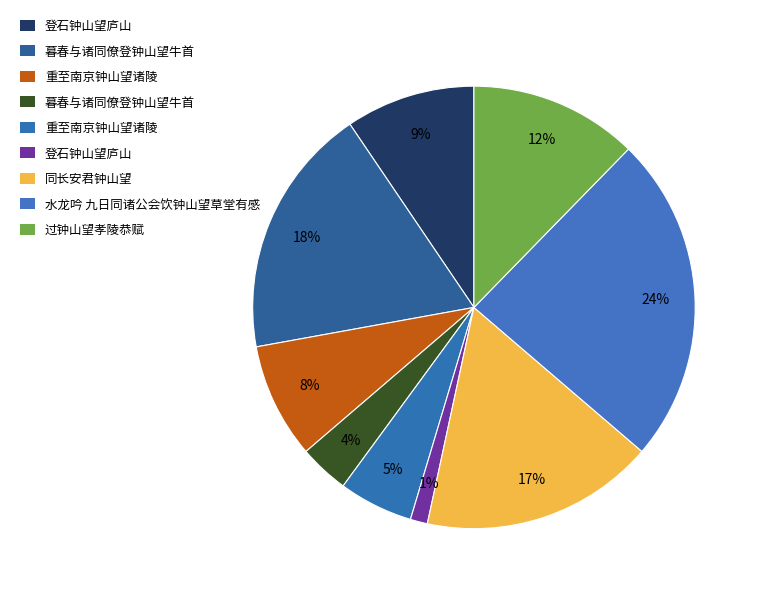

How many segments does this pie chart have?

9